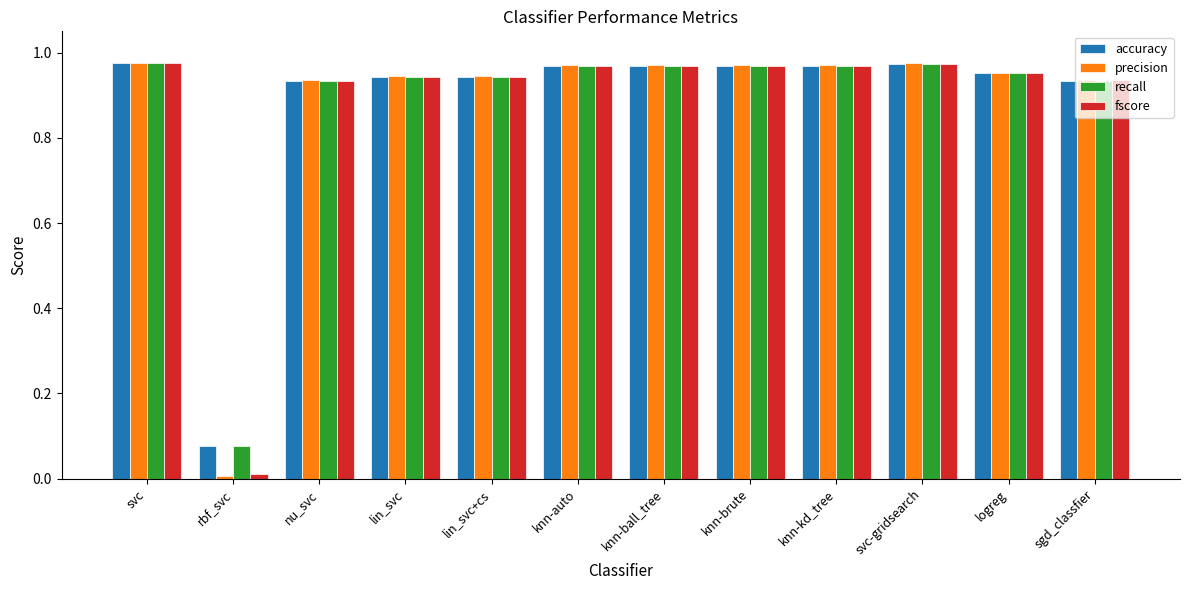

At how many categories does at least one series exceed 0?

12